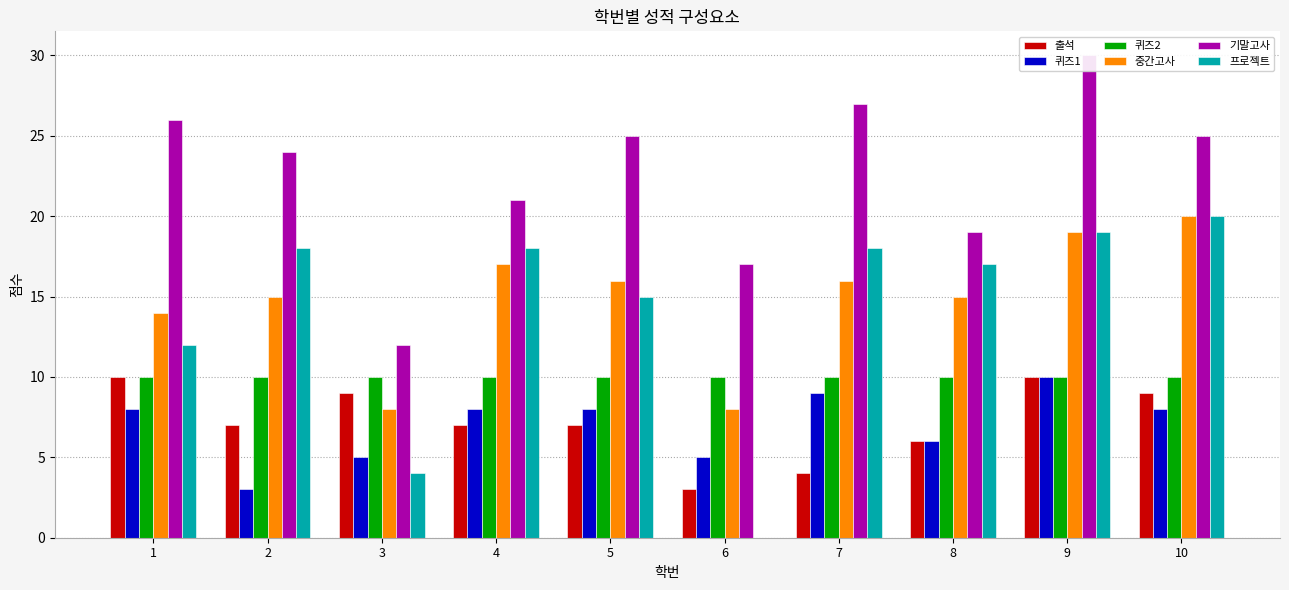

What is the value of the 프로젝트 bar at the 10th from the left?

20